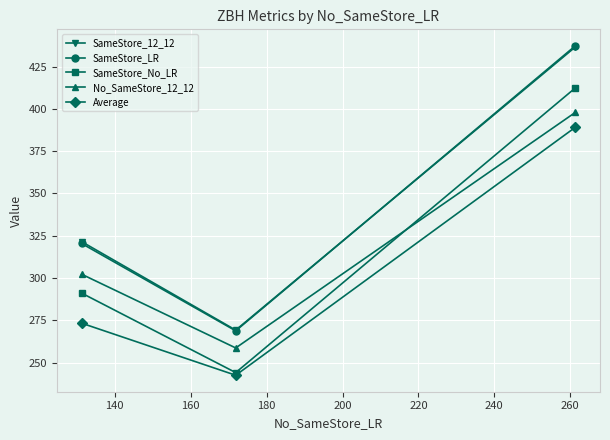

What is the maximum value shown in the chart?

437.3